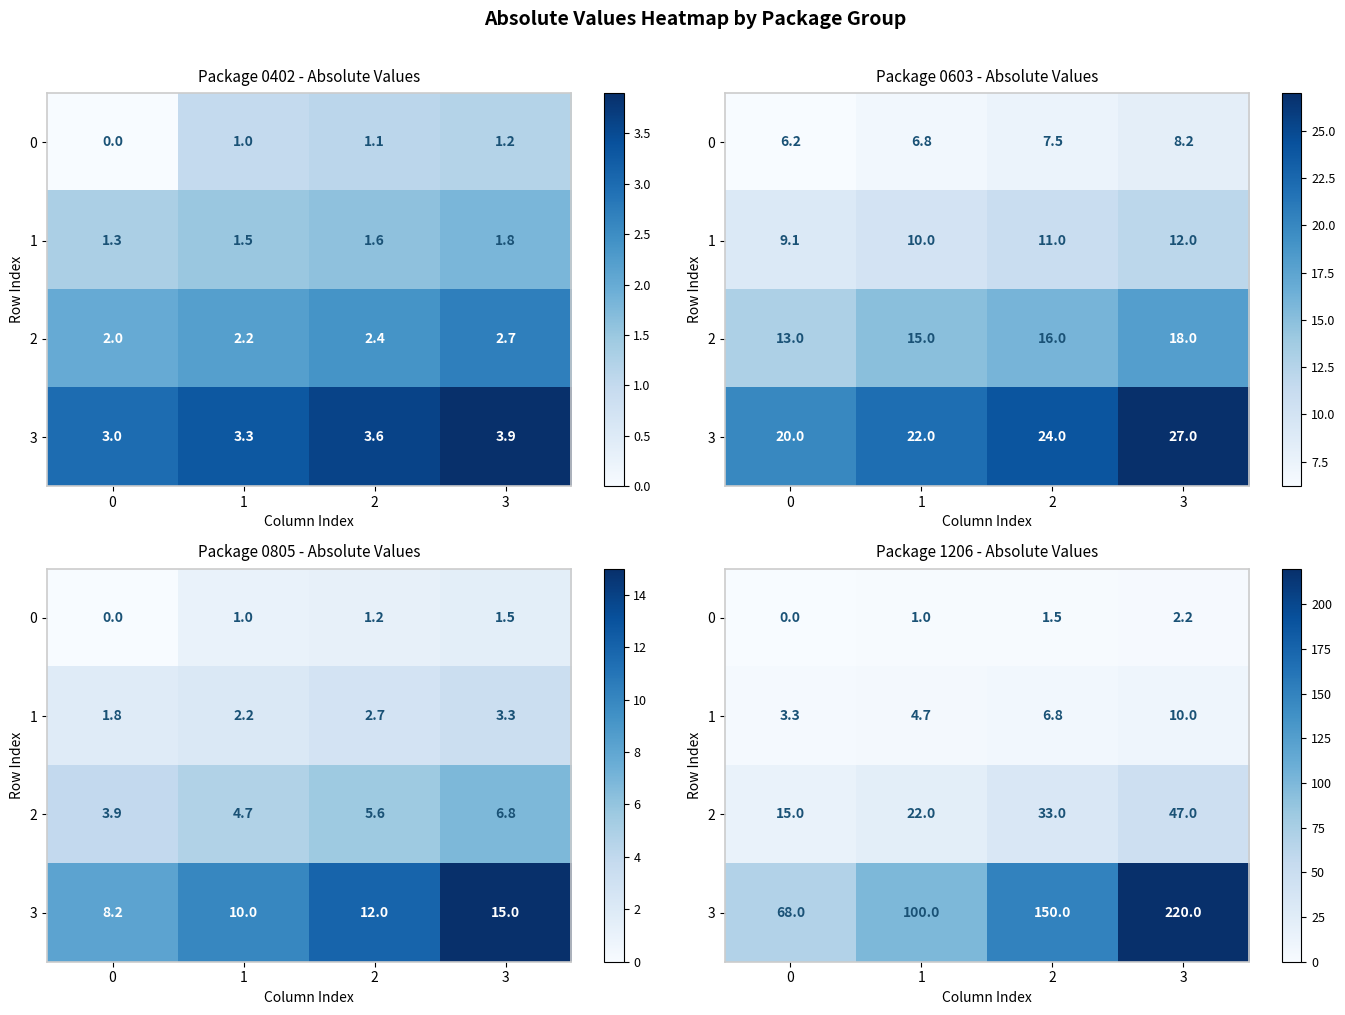

What is the average value of the 1 series?

6.2